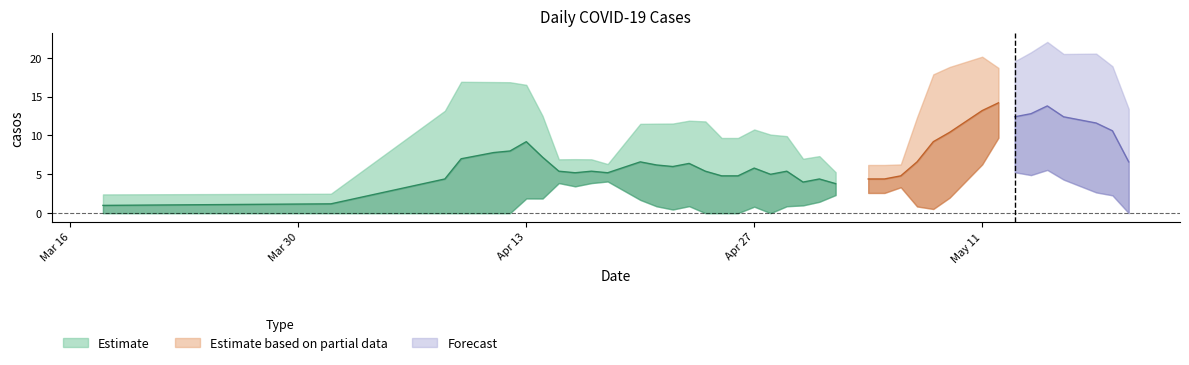

Which has a higher value, 2020-04-25 or 2020-04-16?

2020-04-25